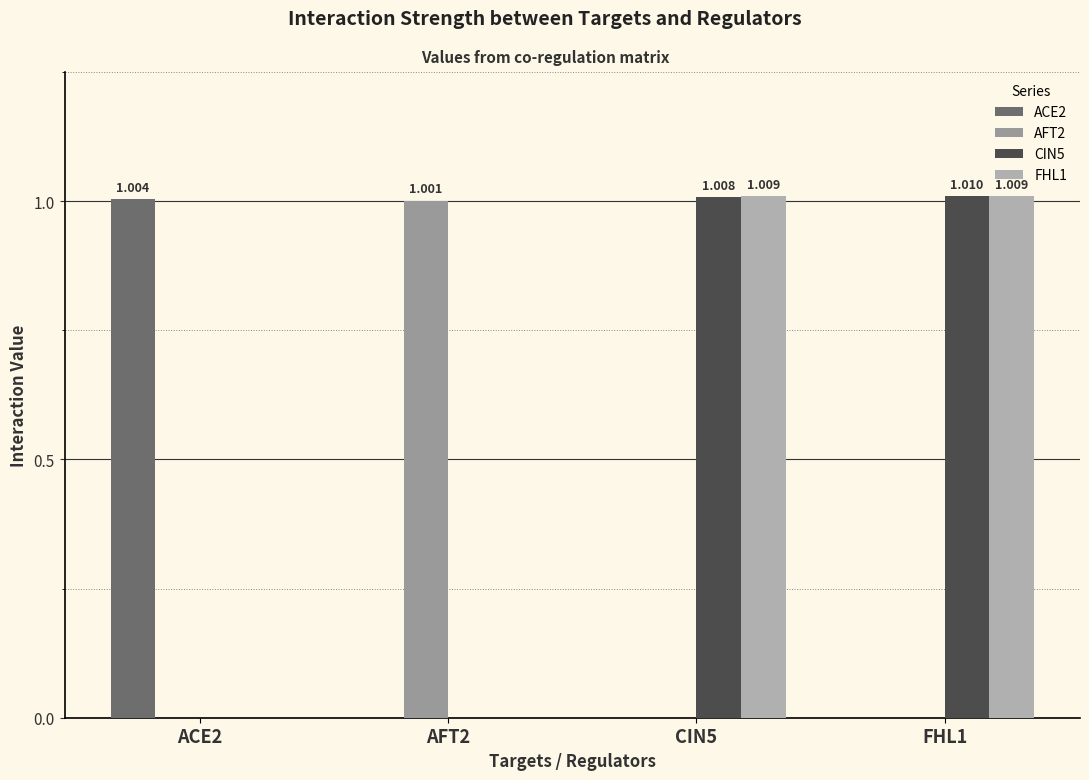

Is the value of CIN5 at CIN5 greater than the value of AFT2 at FHL1?

Yes